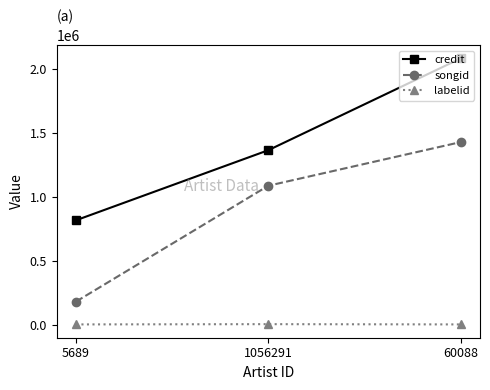

What is the difference between the songid values at 5689 and 60088?

1250796